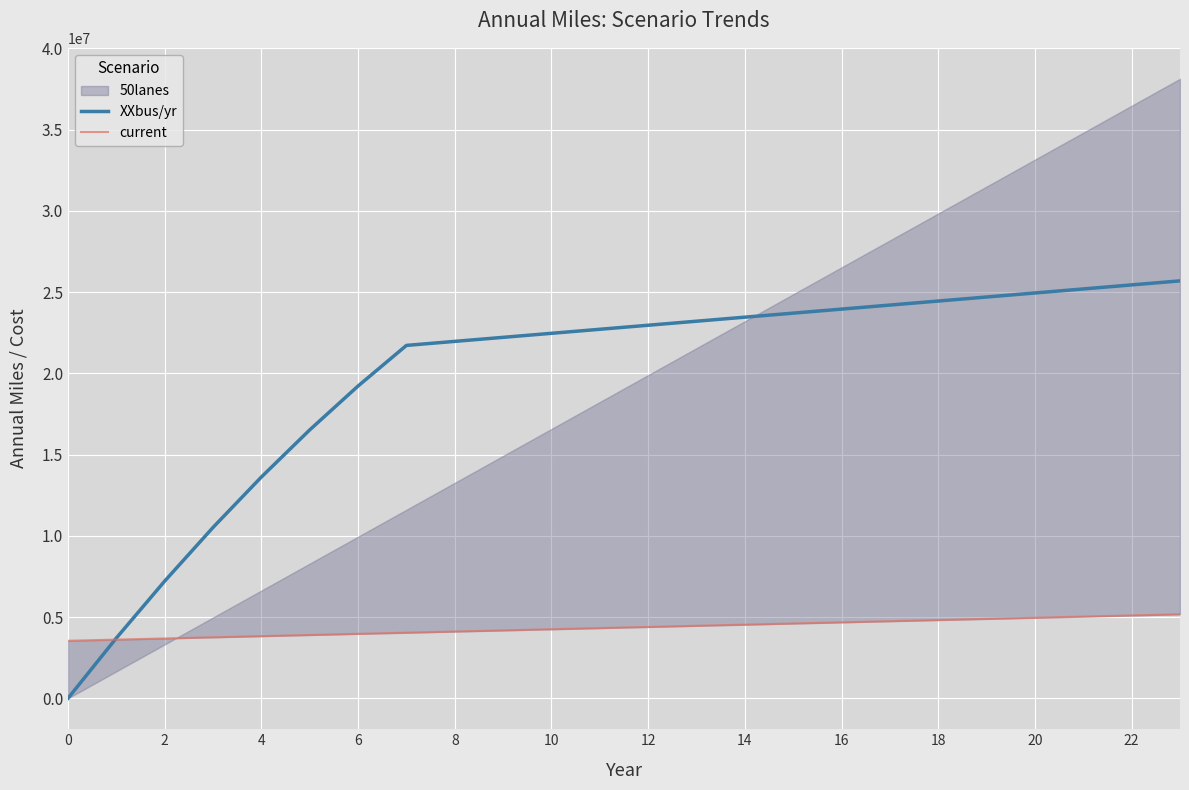

The XXbus/yr series shows 14497938.4 at 18. True or false?

False